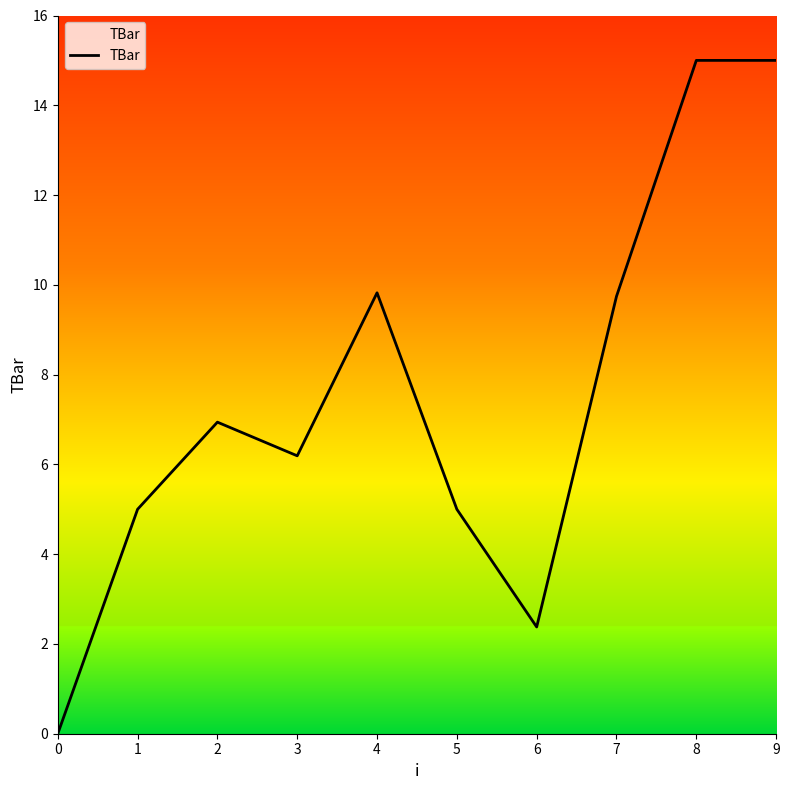

The value at 5 is 7.7. True or false?

False